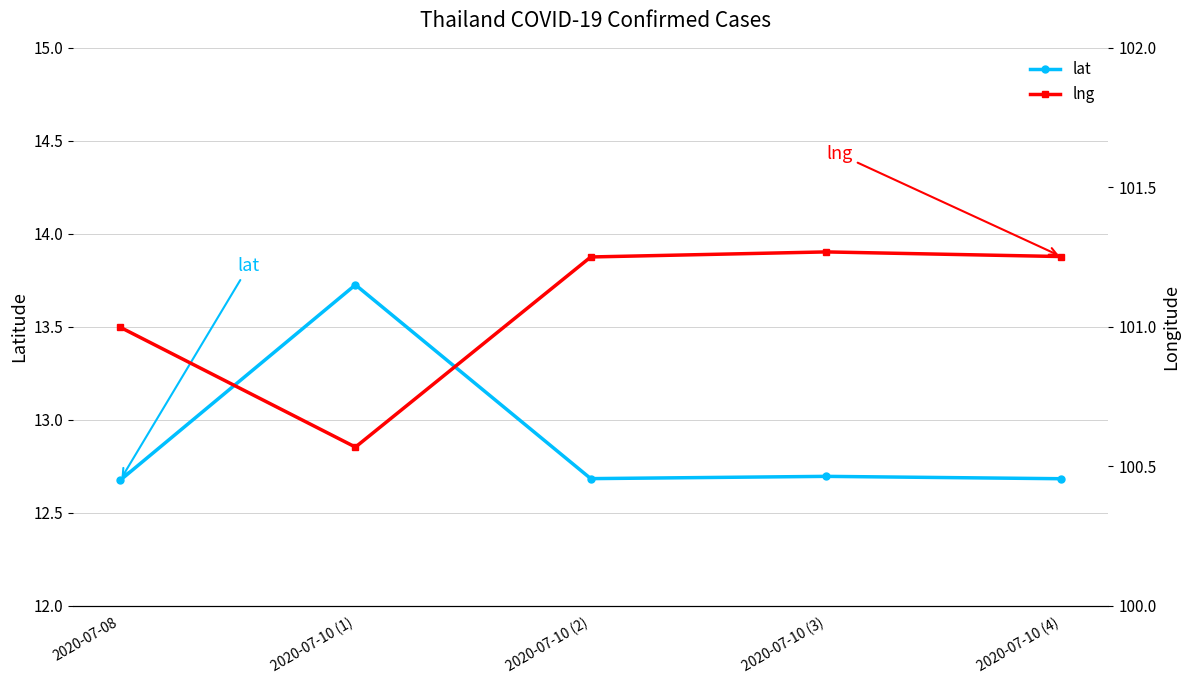

At how many categories does at least one series exceed 63?

5